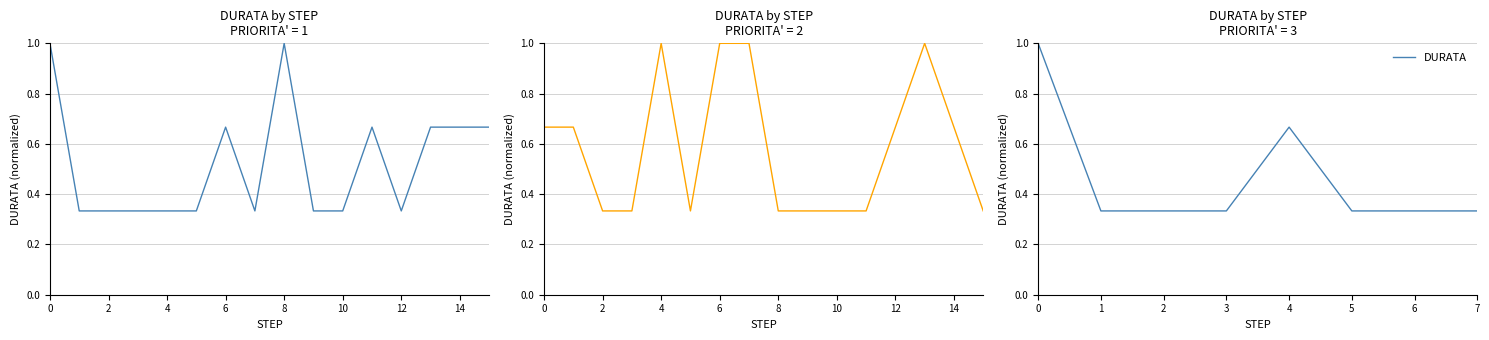

What is the value of the 7th point from the left?

0.3